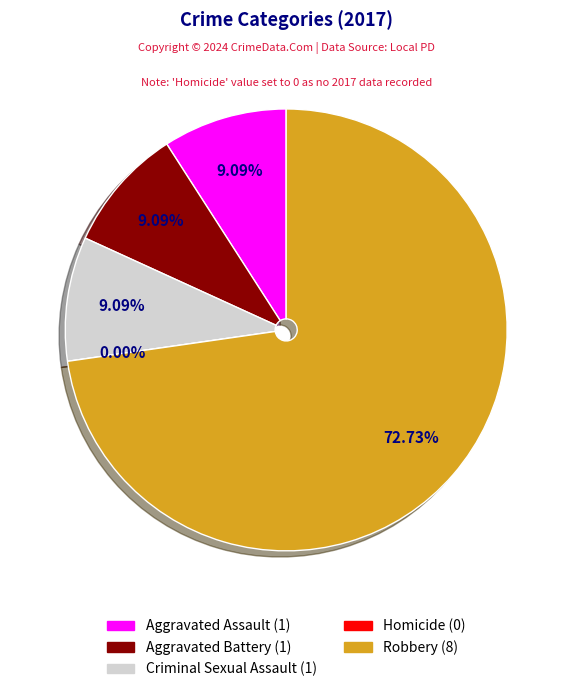

Is Criminal Sexual Assault the majority of the pie?

No